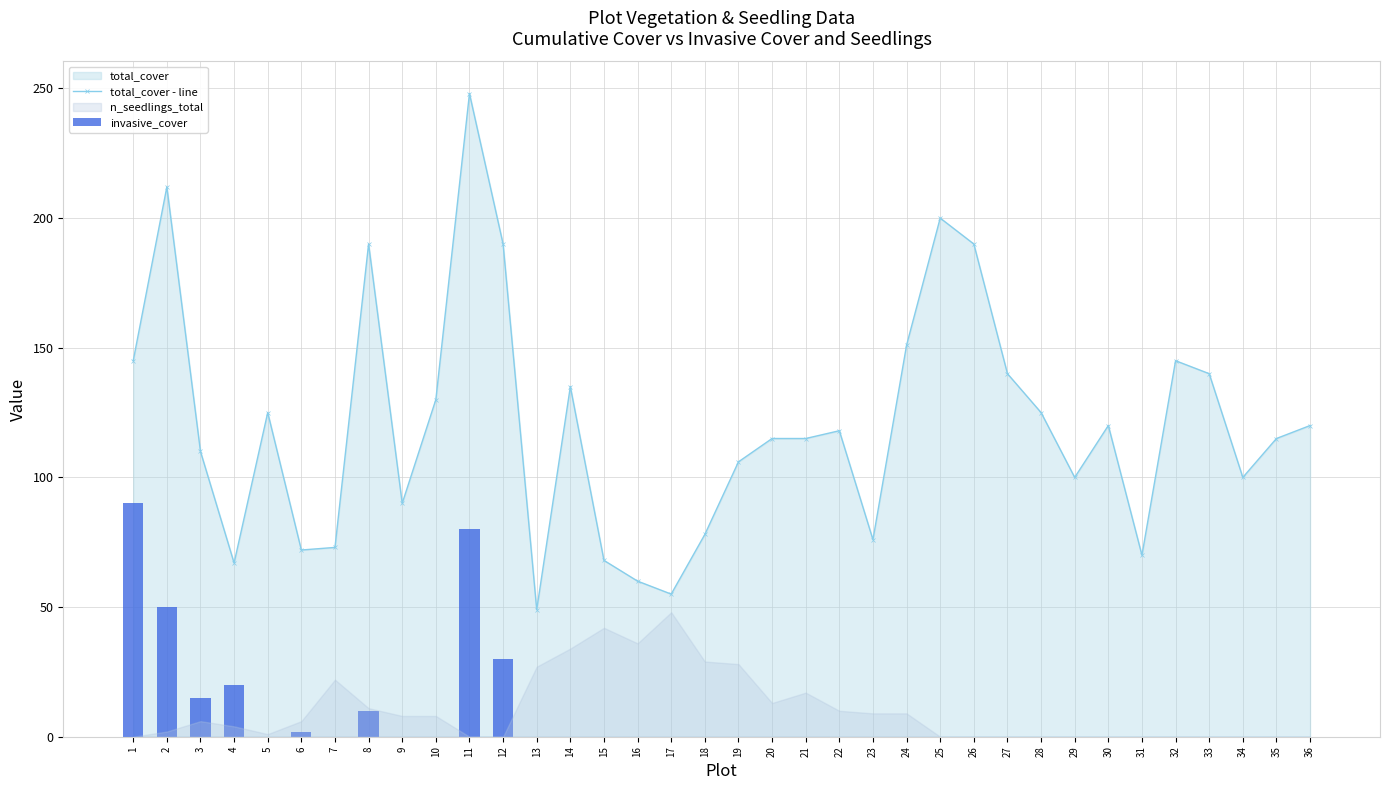

What is the total value across all series at 4?

87